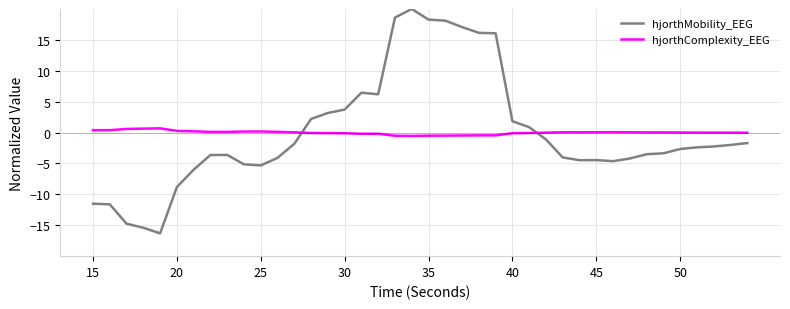

What is the difference between the maximum and minimum values in the hjorthMobility_EEG series?

36.3